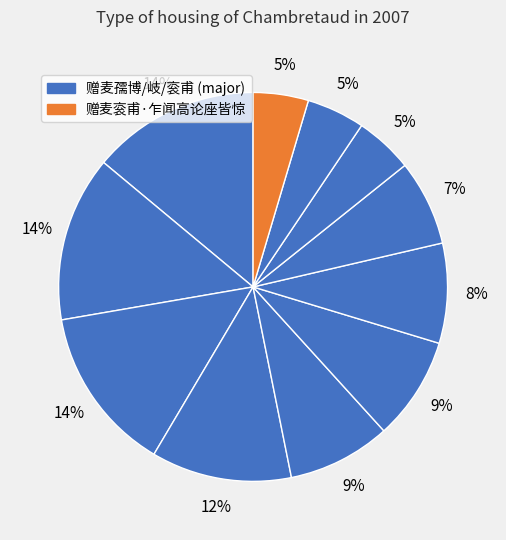

Which category has the smallest portion of the pie?

赠麦衮甫·乍闻高论座皆惊